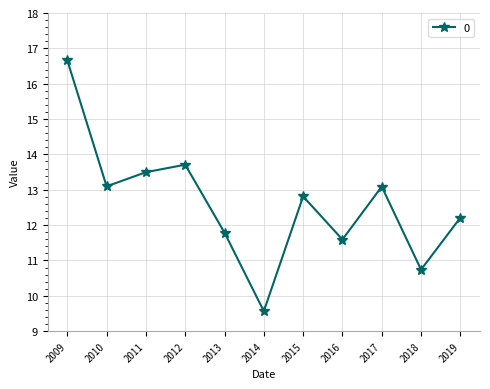

What is the sum of the values at 2016 and 2011?

25.1